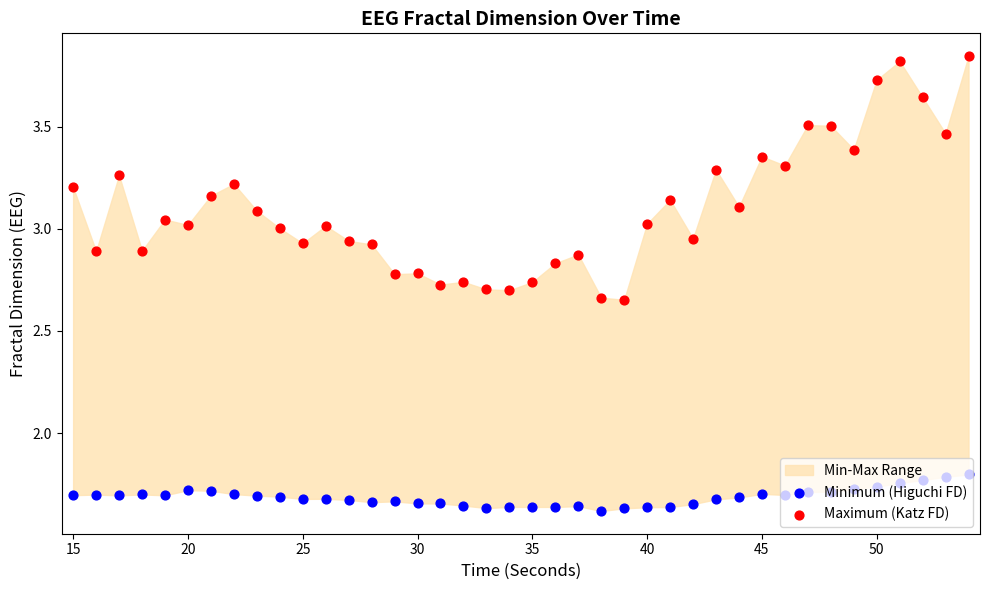

Which series contains the highest Y value?

Maximum (Katz FD)